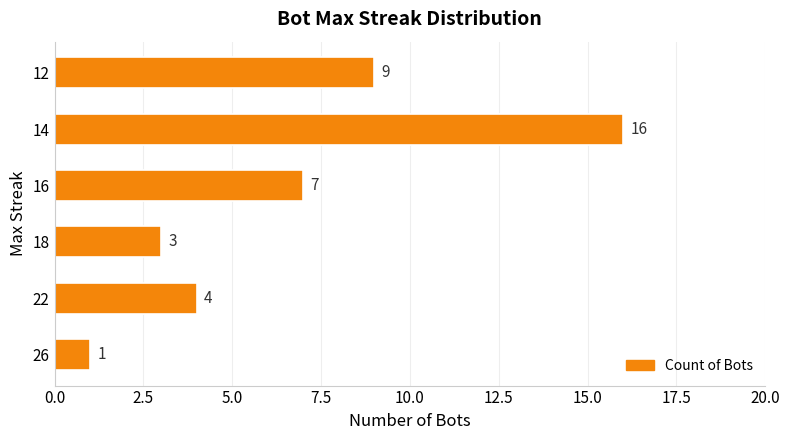

What is the sum of all values?

40